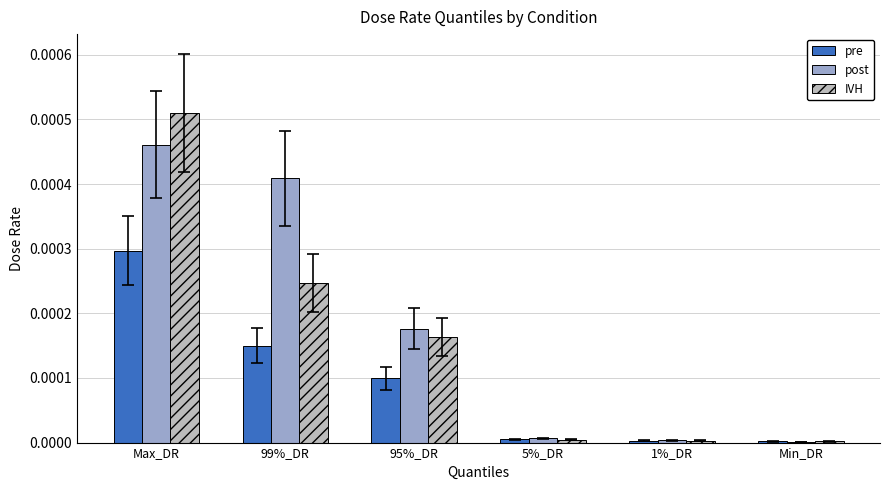

At which category is the sum across all series the highest?

Max_DR